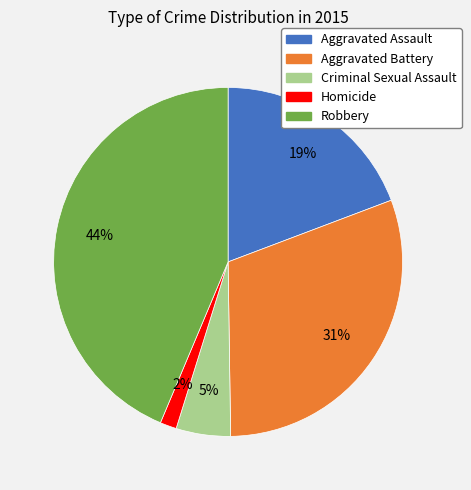

What percentage is the Robbery slice, to the nearest percent?

44%